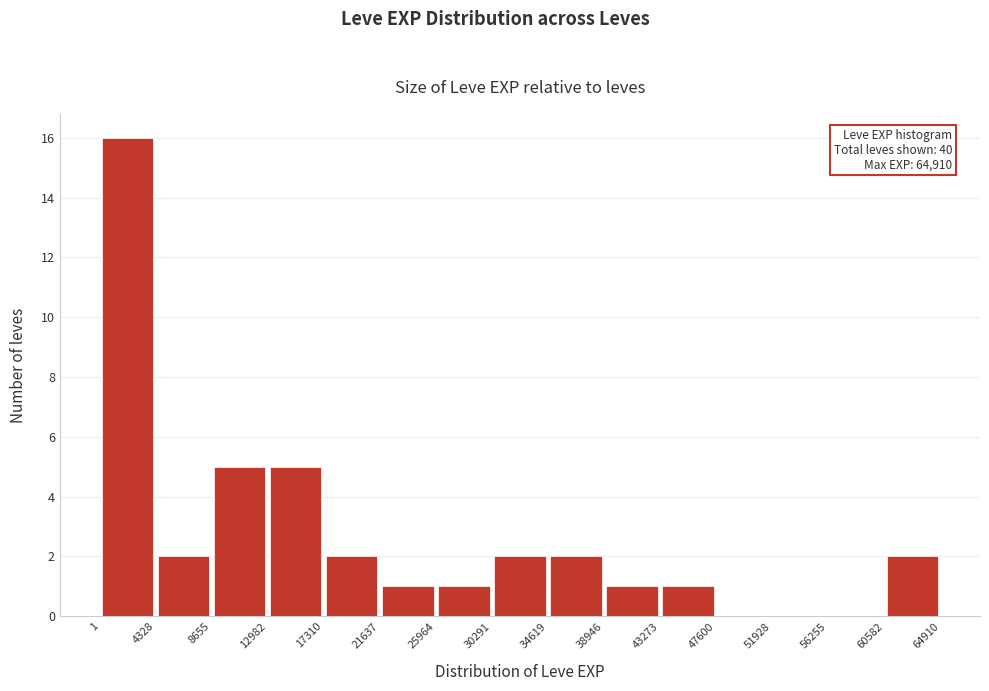

Which range on the x-axis has the tallest bar?

1 to 4328